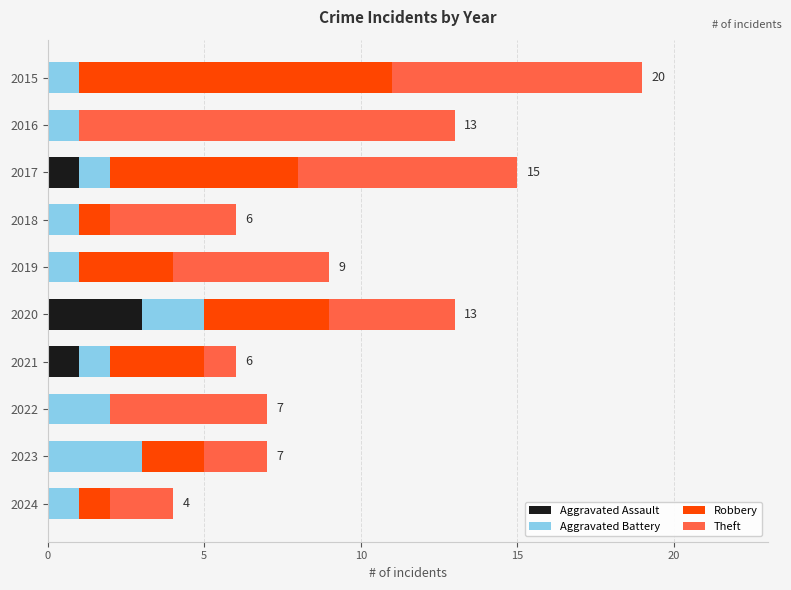

What is the total value across all series at 2019?

9